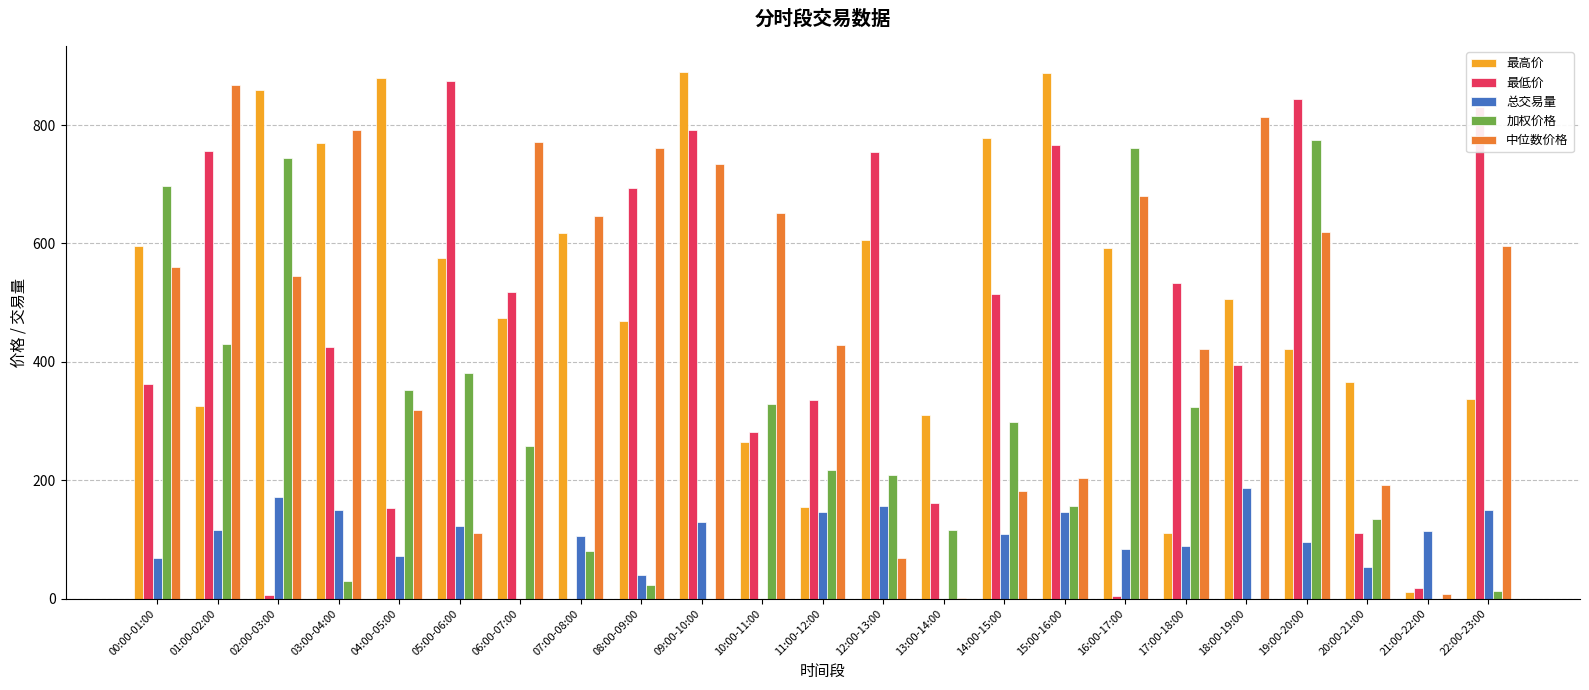

Is it true that 总交易量 equals 100.3 at 00:00-01:00?

False